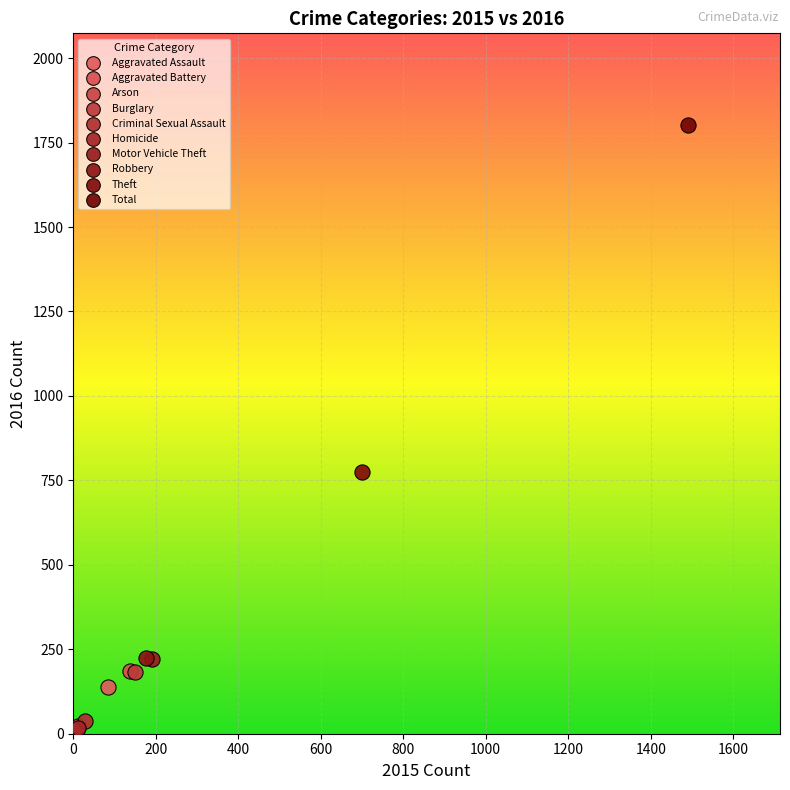

What are all the series names shown in the legend?

Aggravated Assault, Aggravated Battery, Arson, Burglary, Criminal Sexual Assault, Homicide, Motor Vehicle Theft, Robbery, Theft, Total